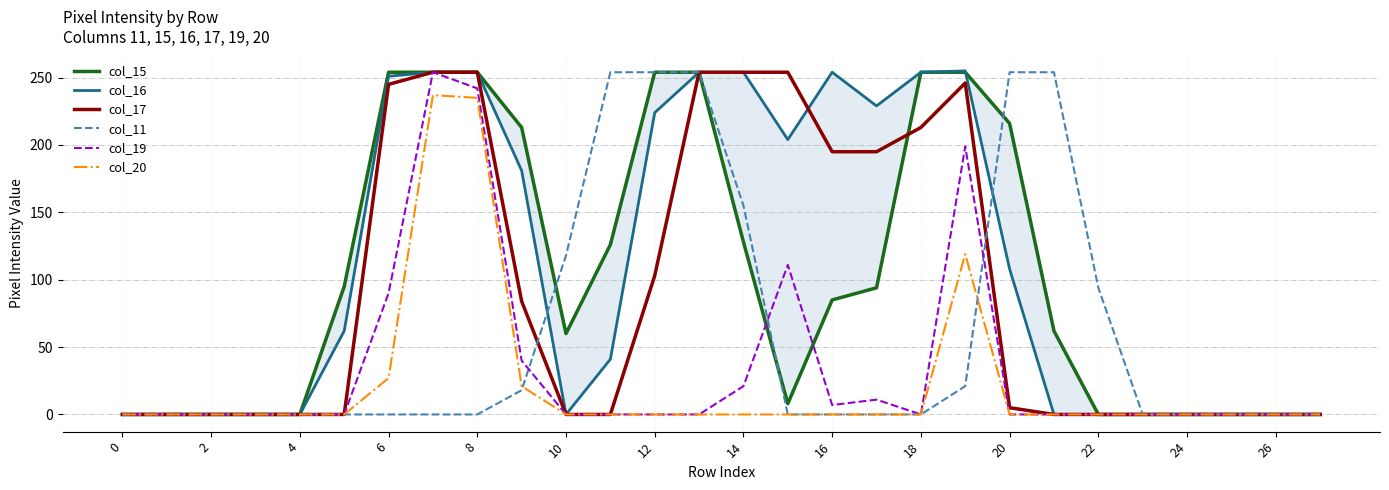

The col_11 series shows 208 at 10. True or false?

False